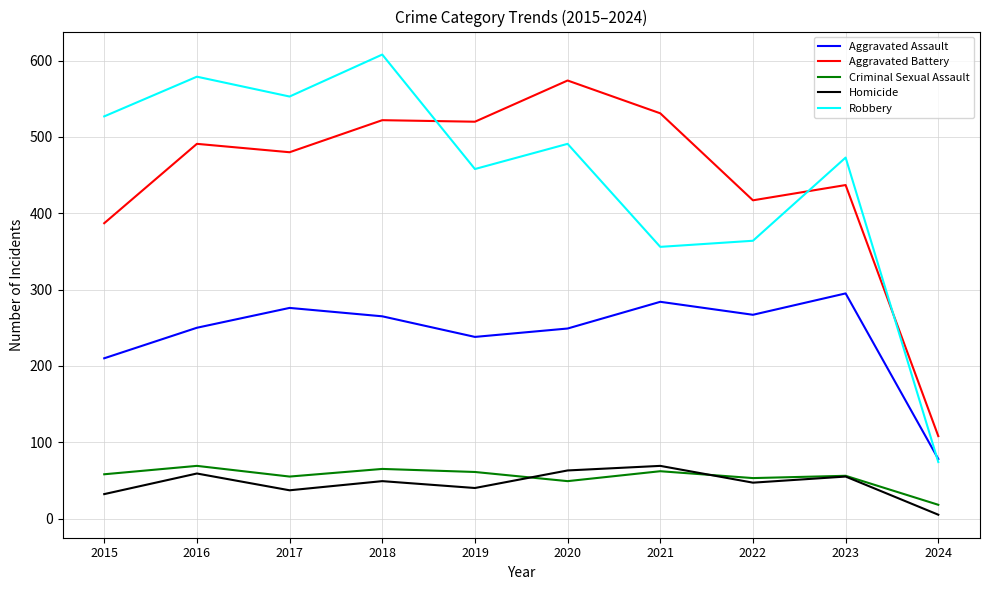

Is the value of Homicide at 2015 greater than the value of Robbery at 2018?

No